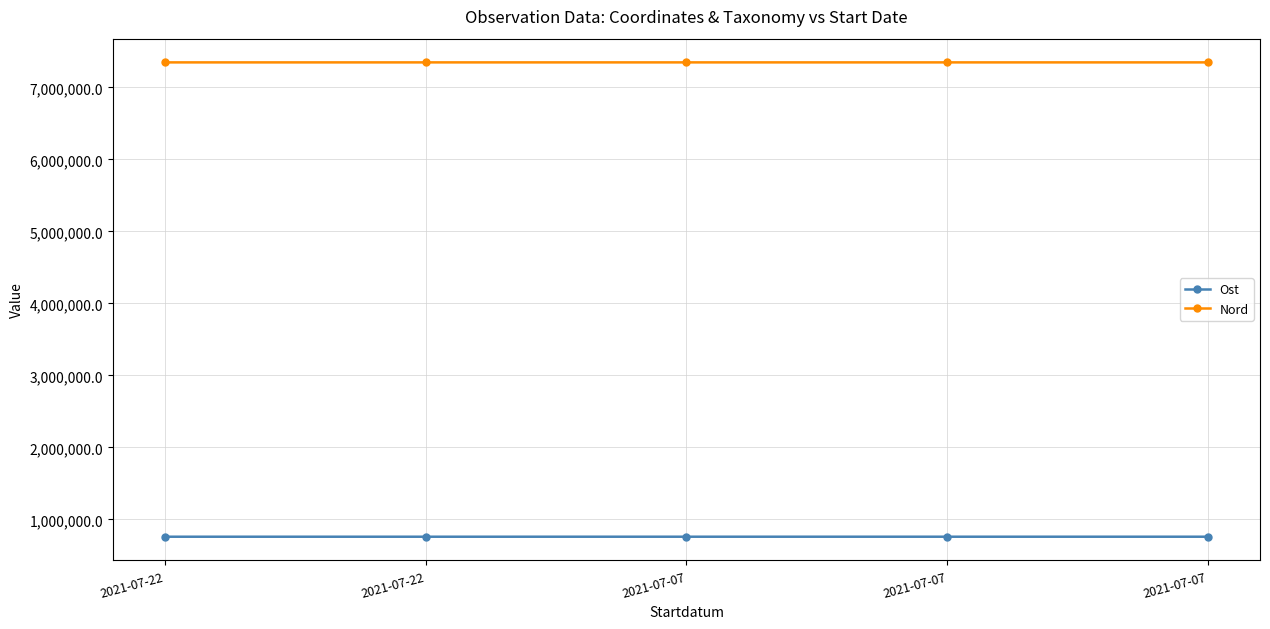

Which series has the widest spread of values?

Ost